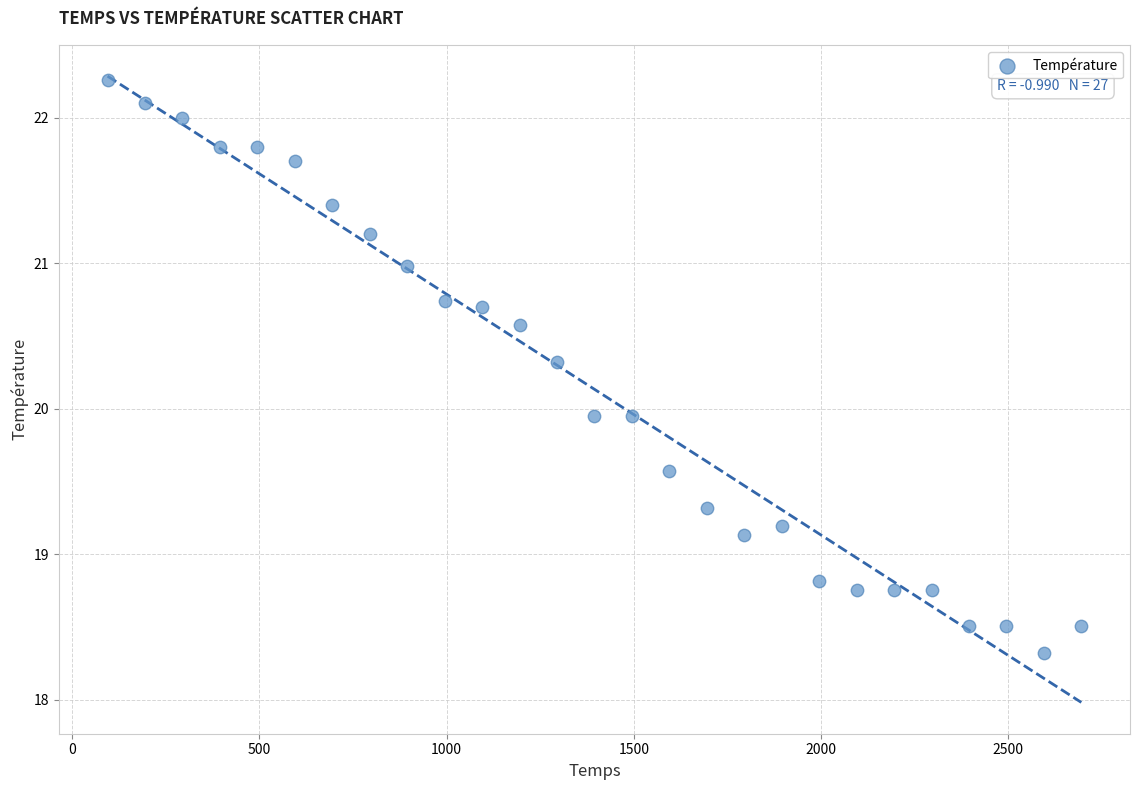

What is the range of X values (max minus min)?

2600.0